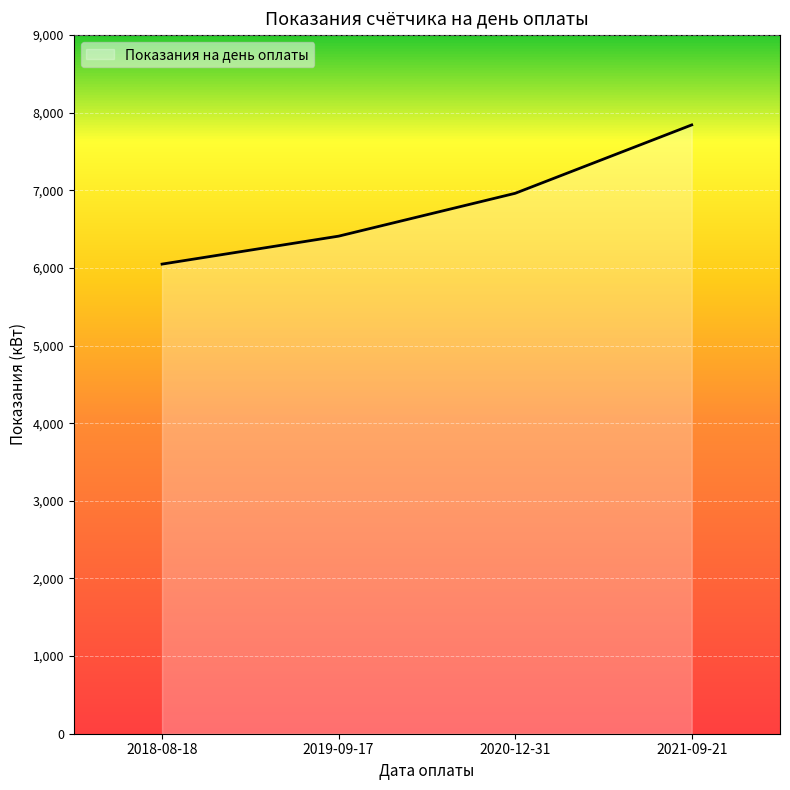

Read the value at 2020-12-31, to the nearest 100.

7000